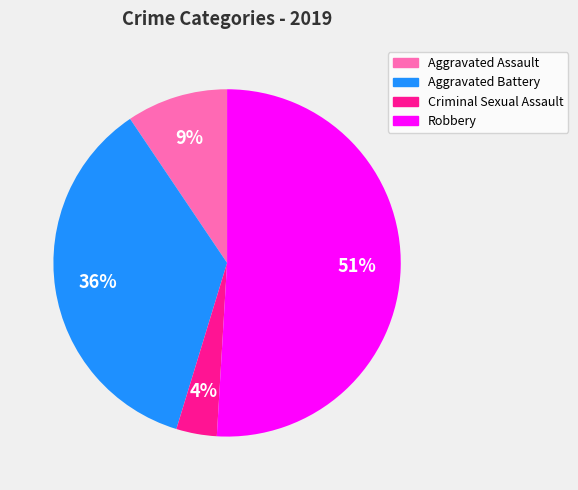

Does any single category account for the majority?

Yes